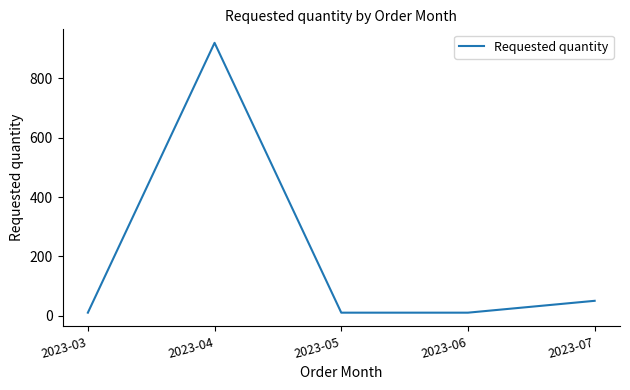

Approximately how many times larger is the value at 2023-03 compared to 2023-05?

1.0